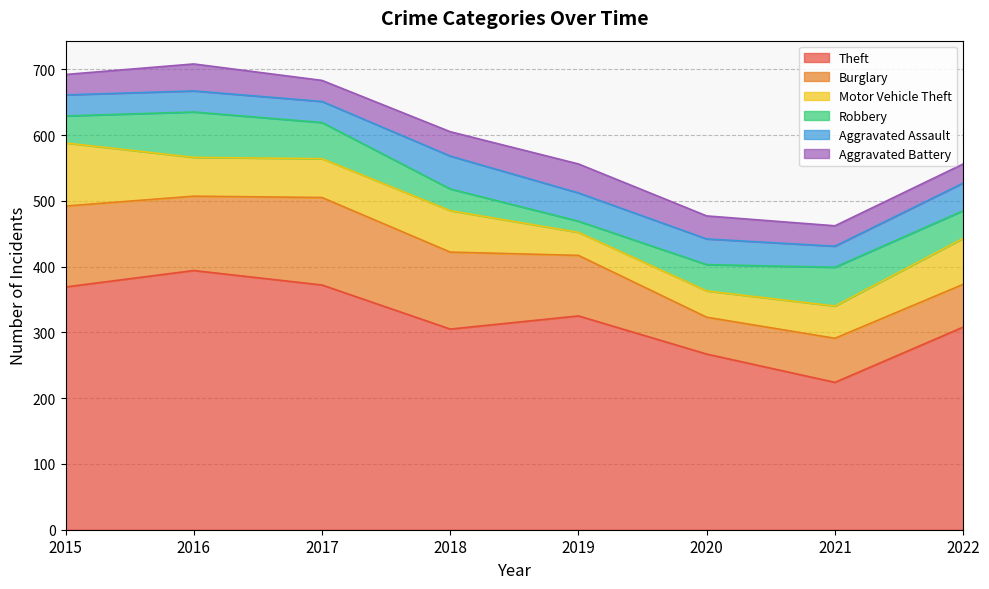

What is the value of the Aggravated Battery point at the 4th from the left?

37